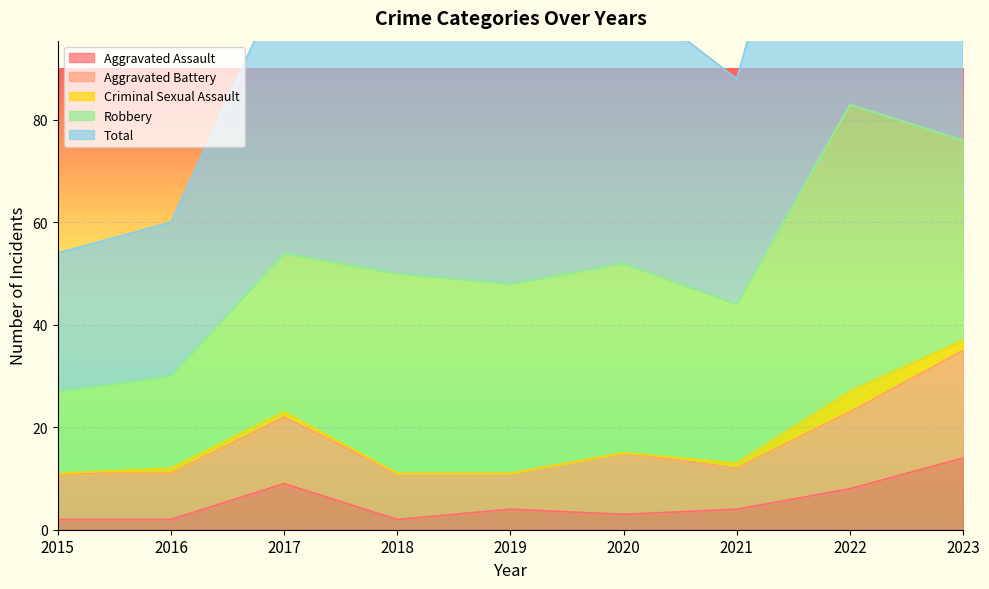

Which series has the largest total across all categories?

Total